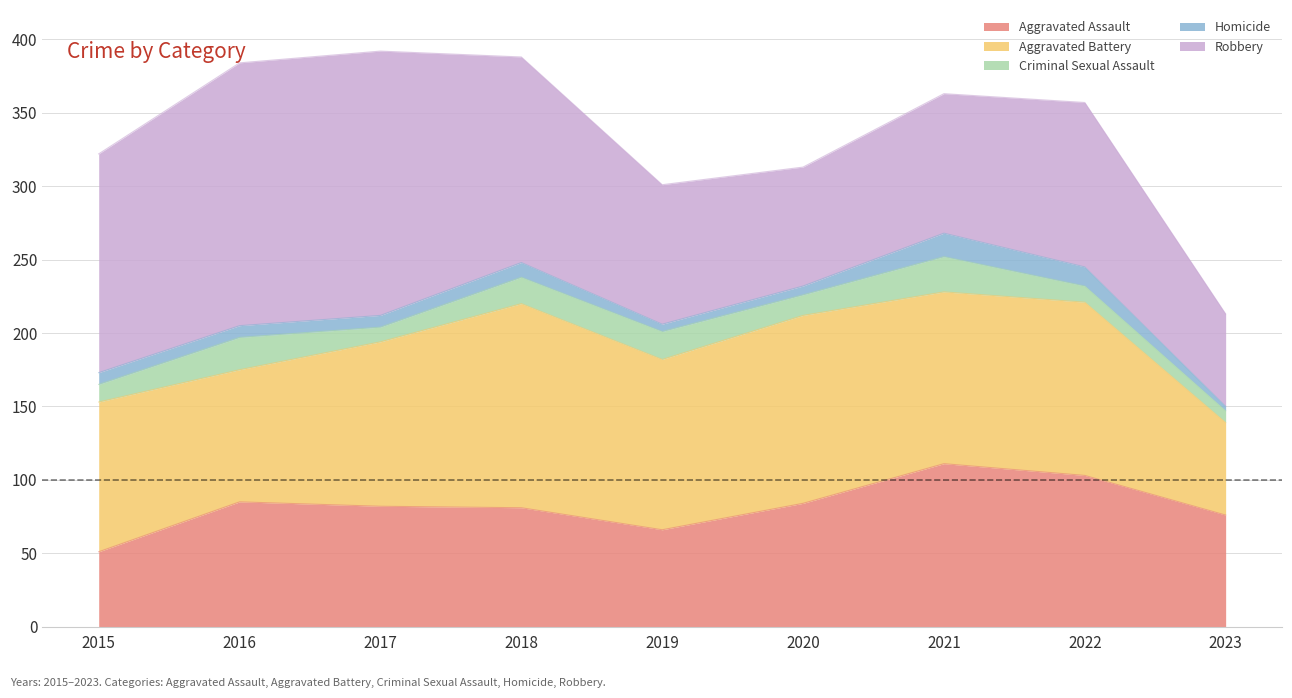

Where does the Robbery series first go above 112?

2015